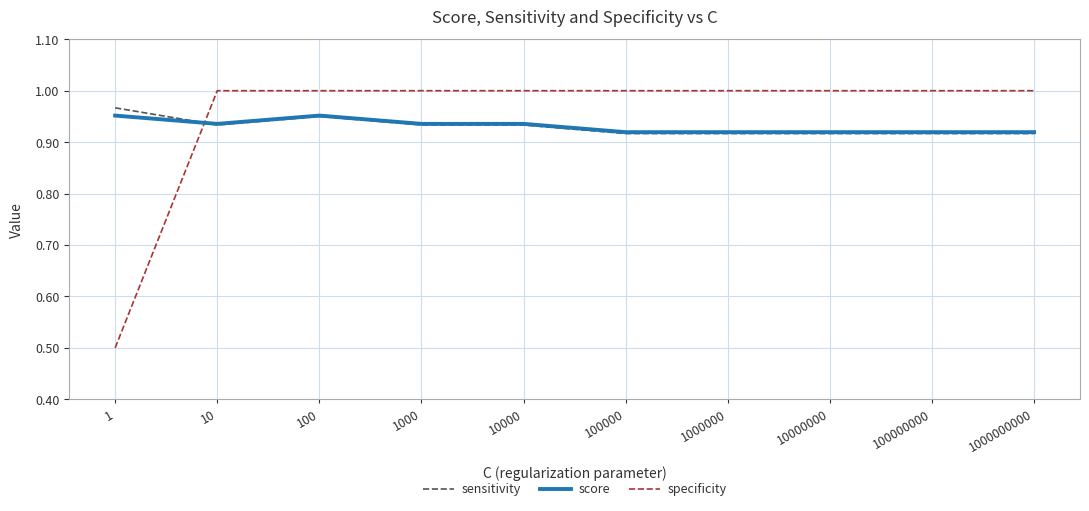

Which category has the lowest value across all series?

1